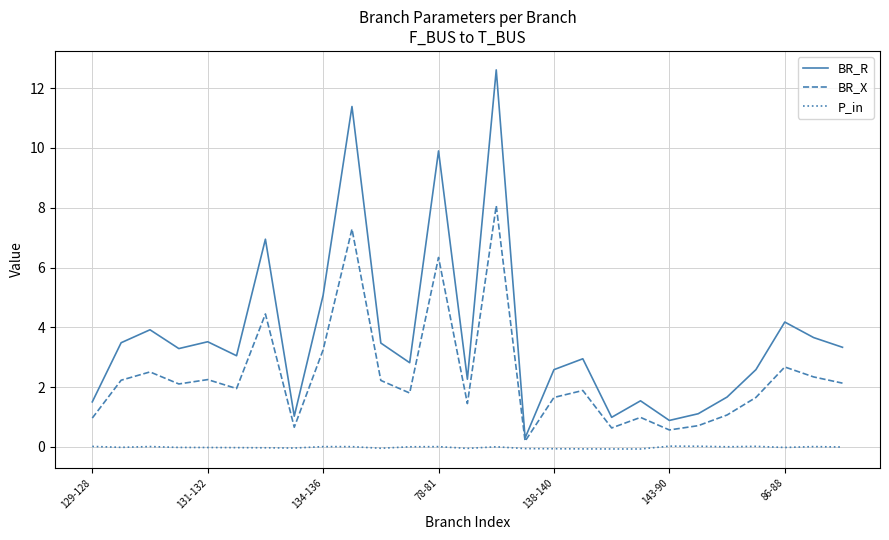

What is the maximum value shown in the chart?

12.6